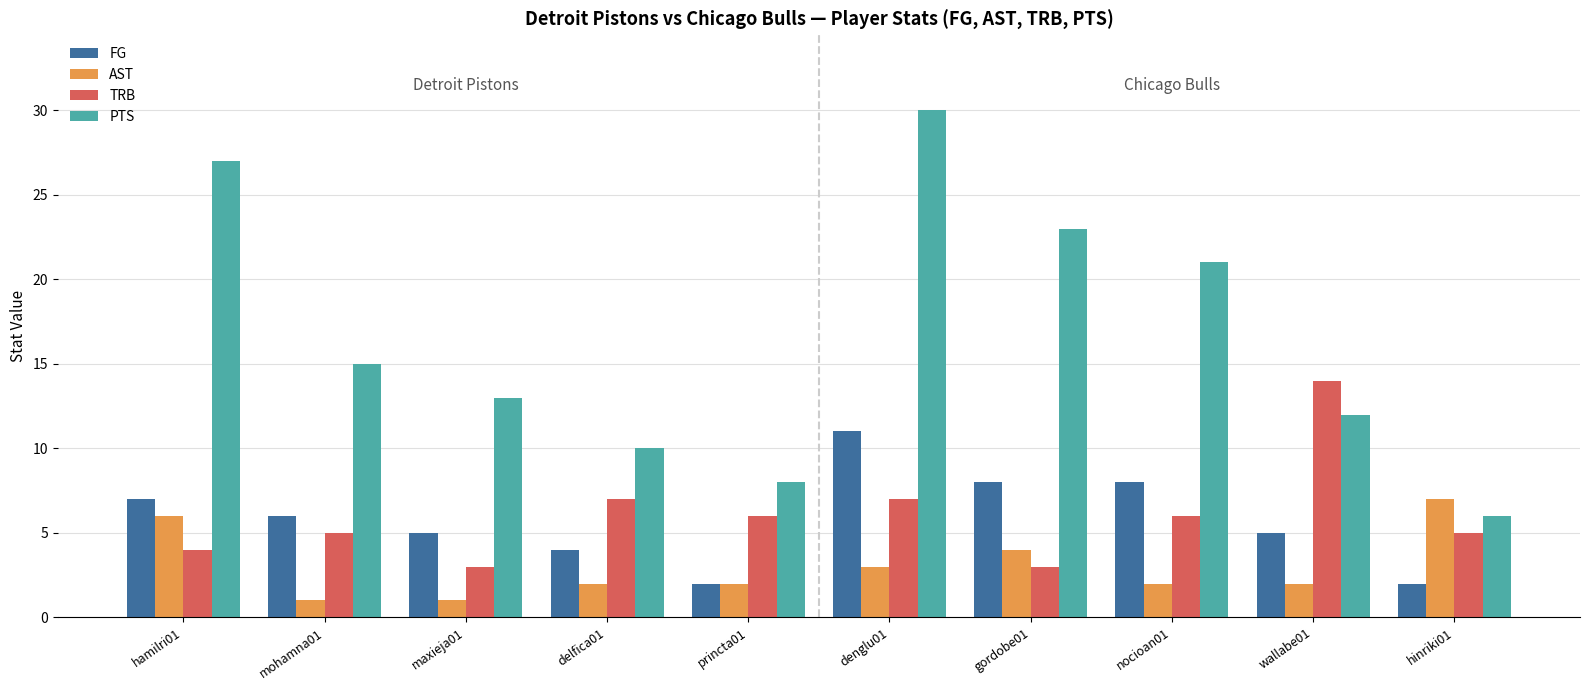

Which series has the widest spread of values?

PTS